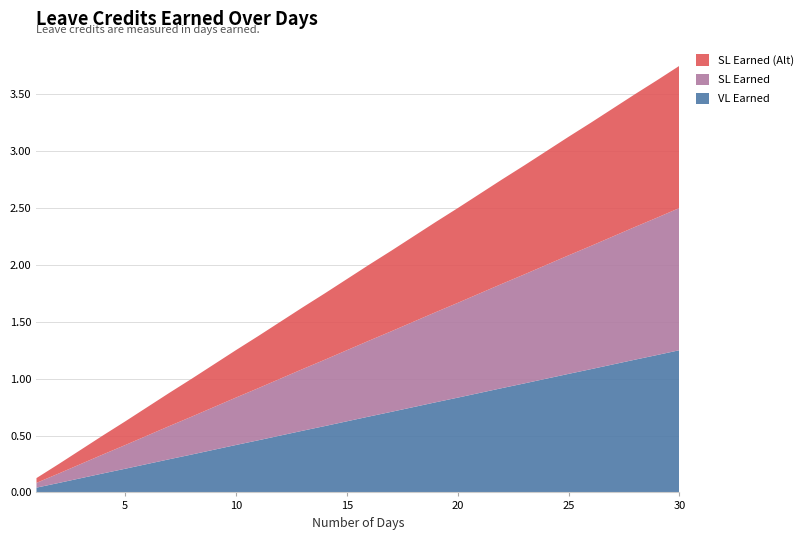

Reading left to right, extract all data points from this chart.

VL Earned: 0.0	0.1	0.1	0.2	0.2	0.2	0.3	0.3	0.4	0.4	0.5	0.5	0.5	0.6	0.6	0.7	0.7	0.8	0.8	0.8	0.9	0.9	1.0	1.0	1.0	1.1	1.1	1.2	1.2	1.2
SL Earned: 0.0	0.1	0.1	0.2	0.2	0.2	0.3	0.3	0.4	0.4	0.5	0.5	0.5	0.6	0.6	0.7	0.7	0.8	0.8	0.8	0.9	0.9	1.0	1.0	1.0	1.1	1.1	1.2	1.2	1.2
SL Earned (Alt): 0.0	0.1	0.1	0.2	0.2	0.2	0.3	0.3	0.4	0.4	0.5	0.5	0.5	0.6	0.6	0.7	0.7	0.8	0.8	0.8	0.9	0.9	1.0	1.0	1.0	1.1	1.1	1.2	1.2	1.2